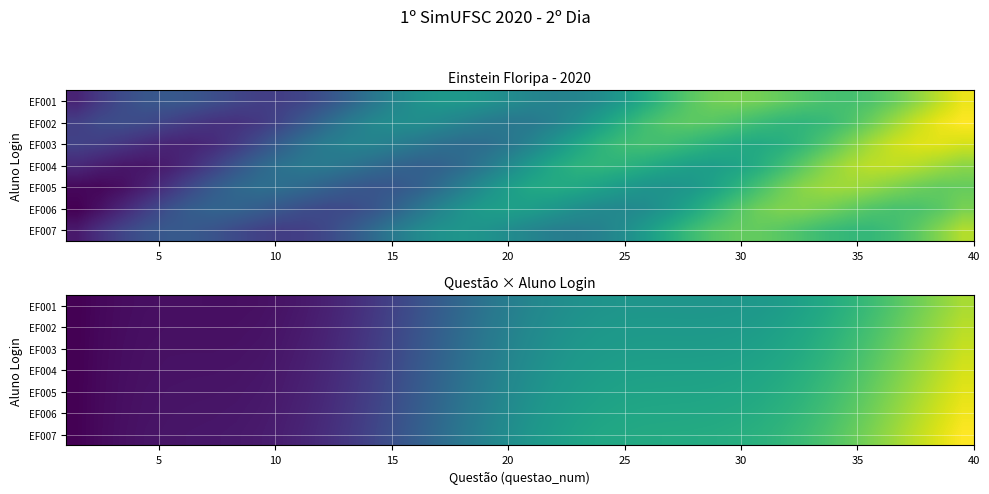

Which series has the largest total across all categories?

EF007